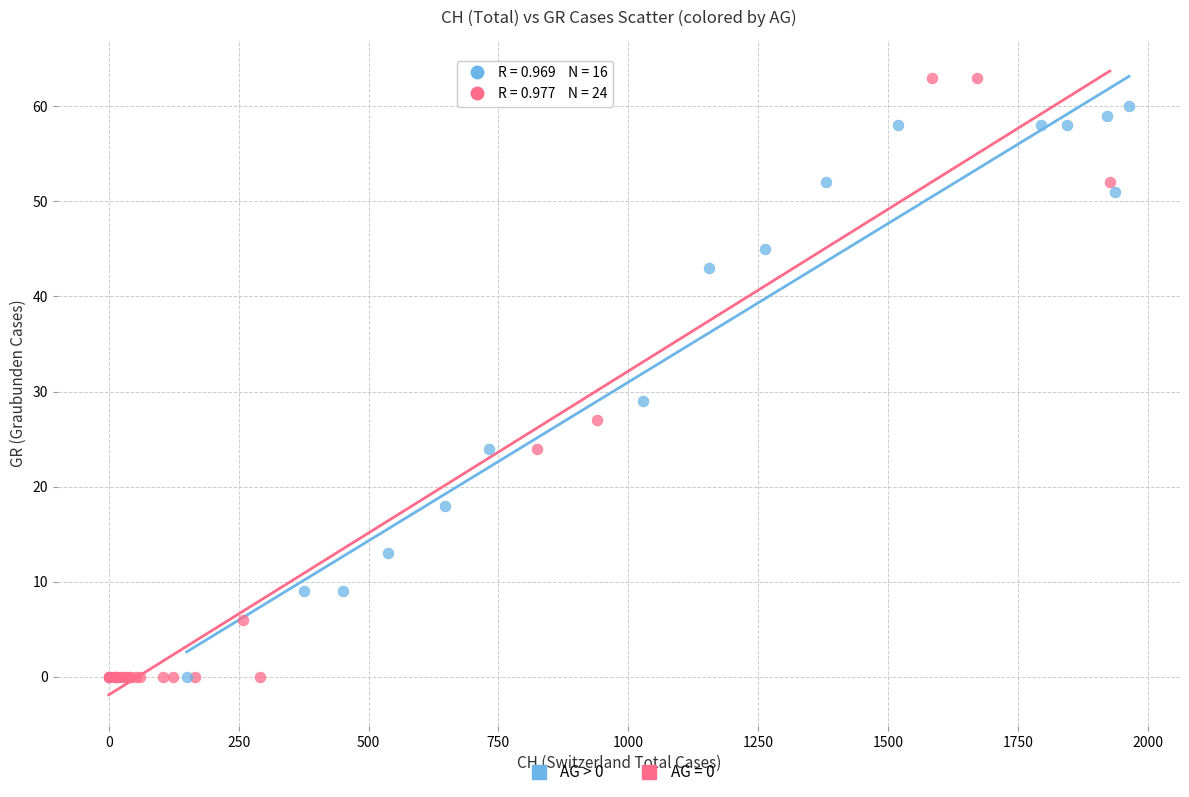

Which series has the largest Y range (max minus min)?

AG = 0